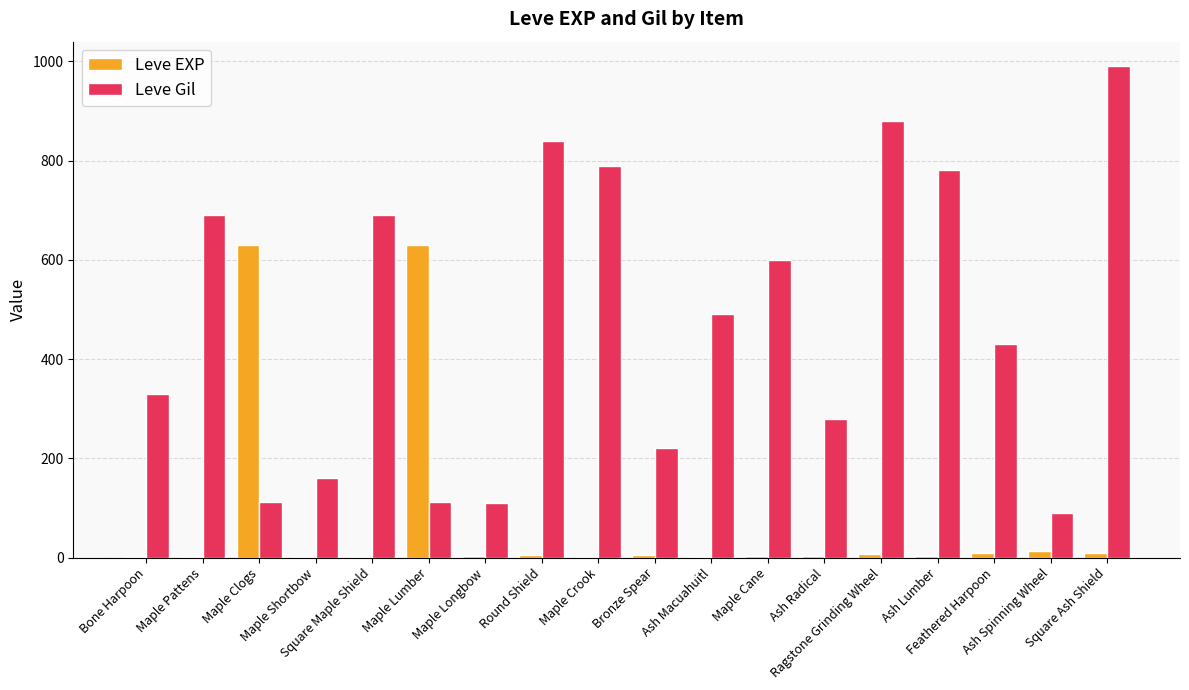

What is the greatest value displayed?

990